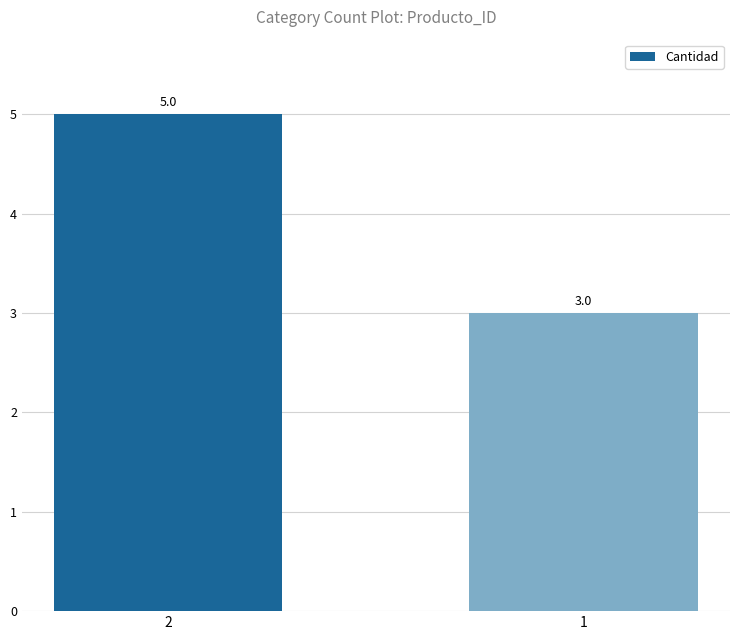

Rank the categories by value from highest to lowest.

2, 1